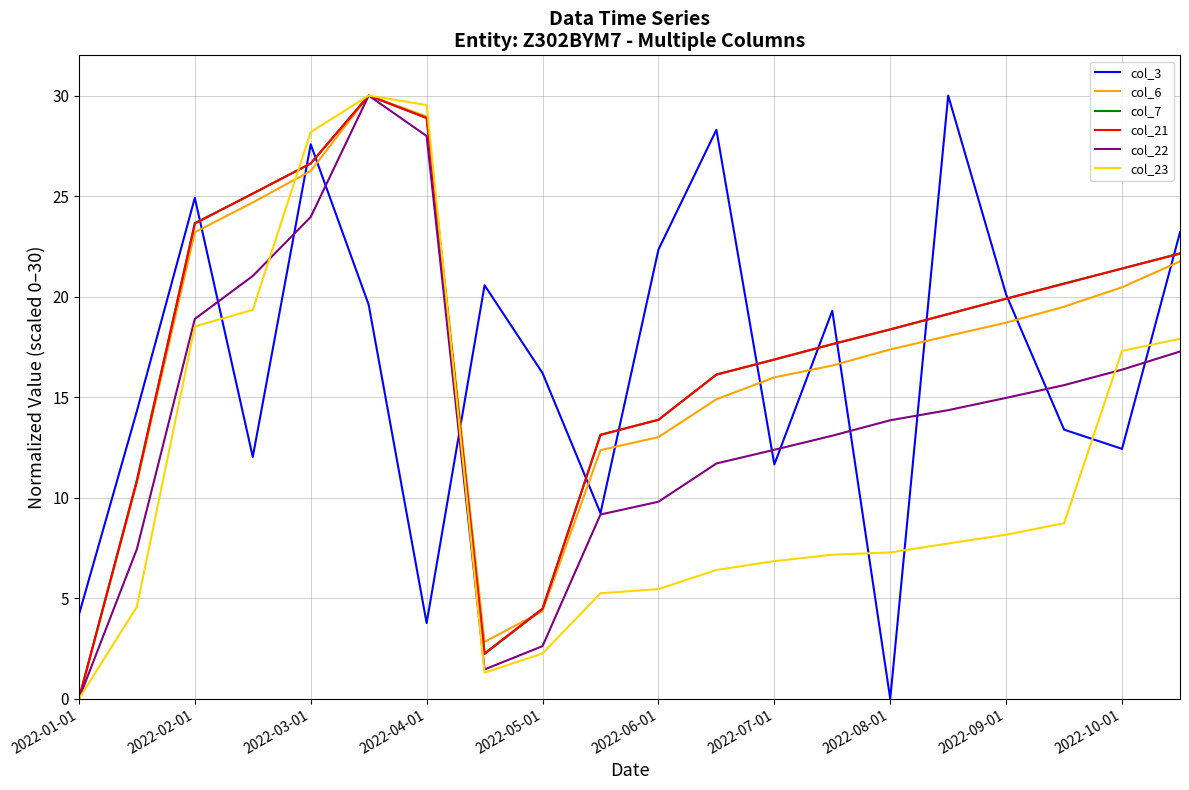

What is the maximum value shown in the chart?

30.0